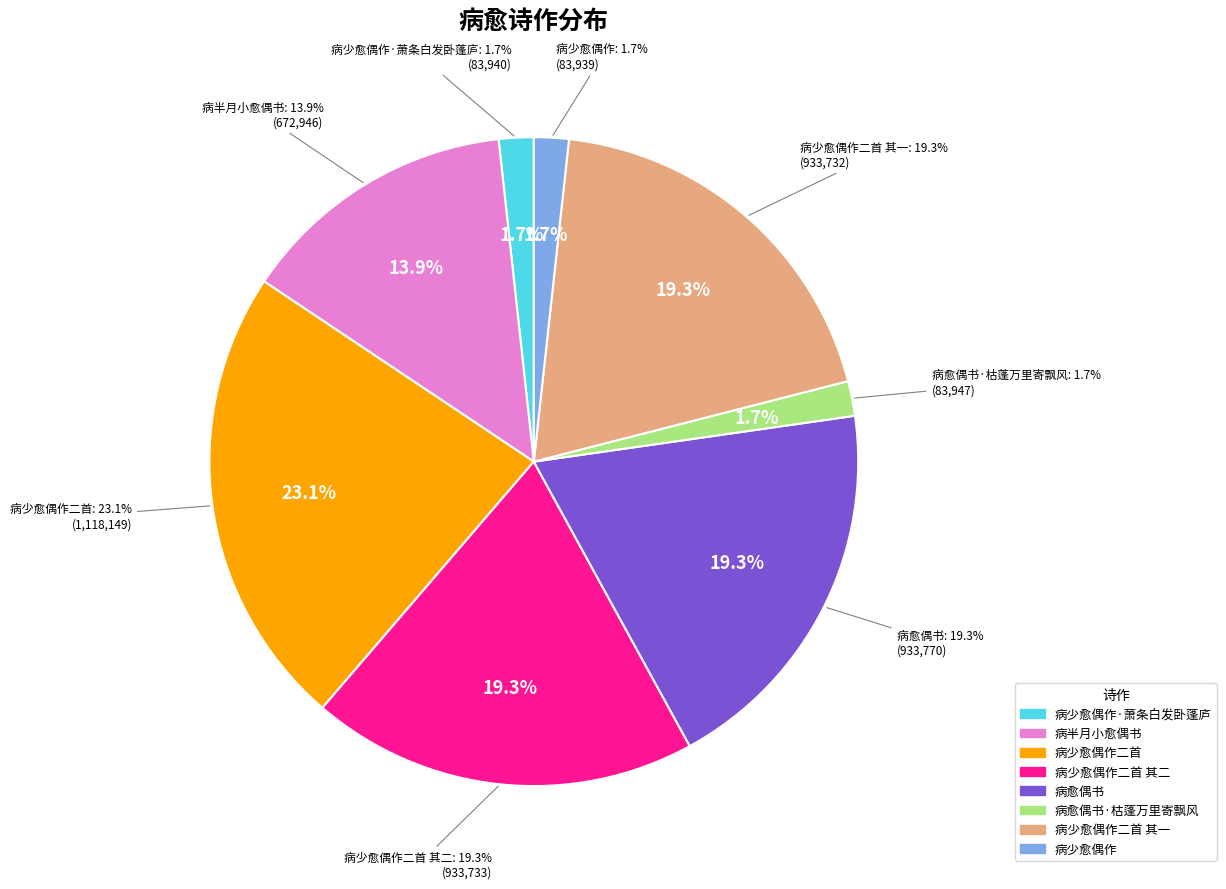

What percentage is the 病愈偶书 slice, to the nearest percent?

19%